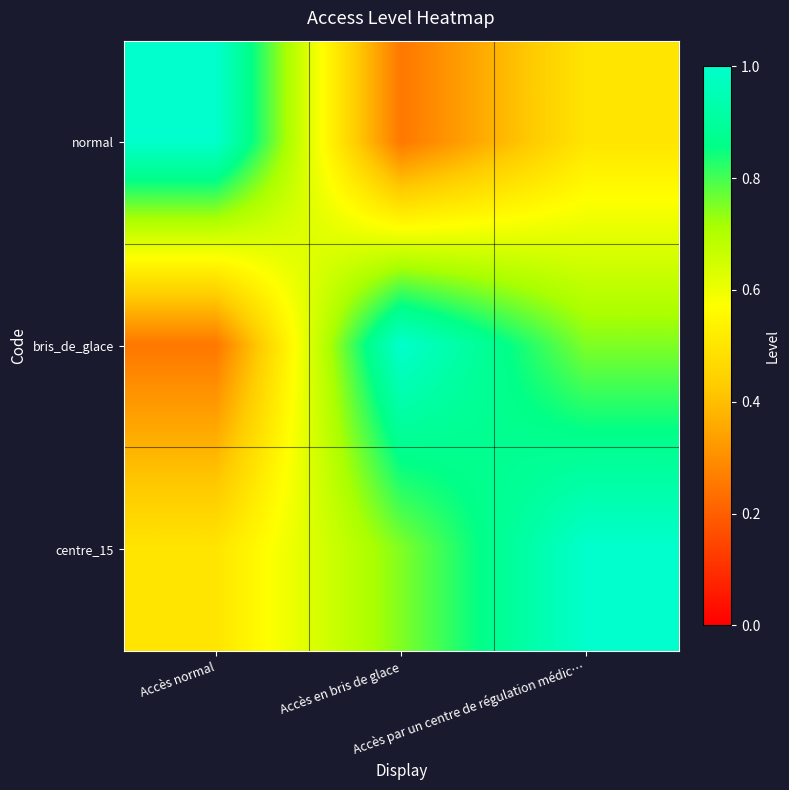

At which category is the sum across all series the highest?

Accès par un centre de régulation médic…